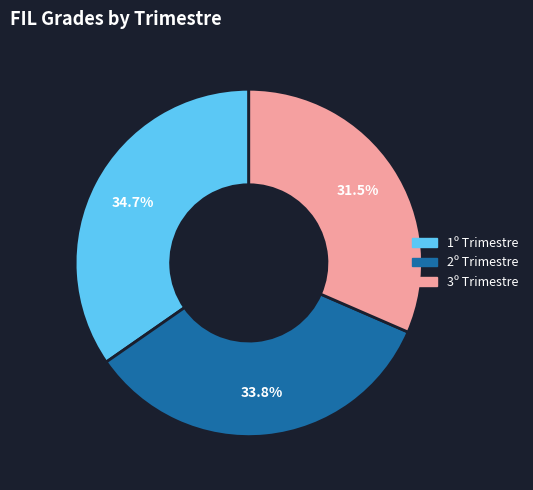

Is it true that 3º Trimestre is 22% of the pie?

False